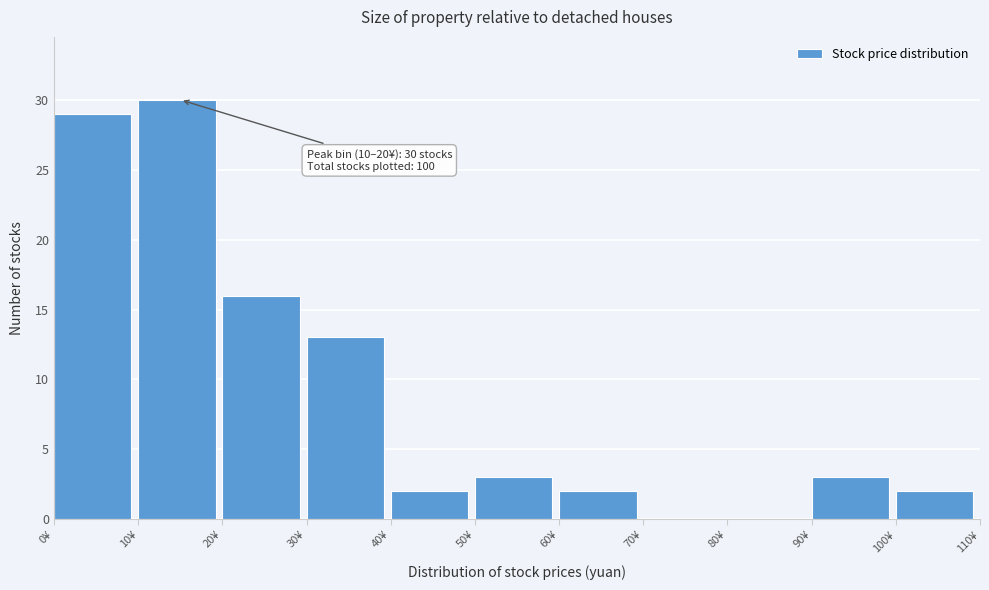

Which range on the x-axis has the tallest bar?

10 to 20